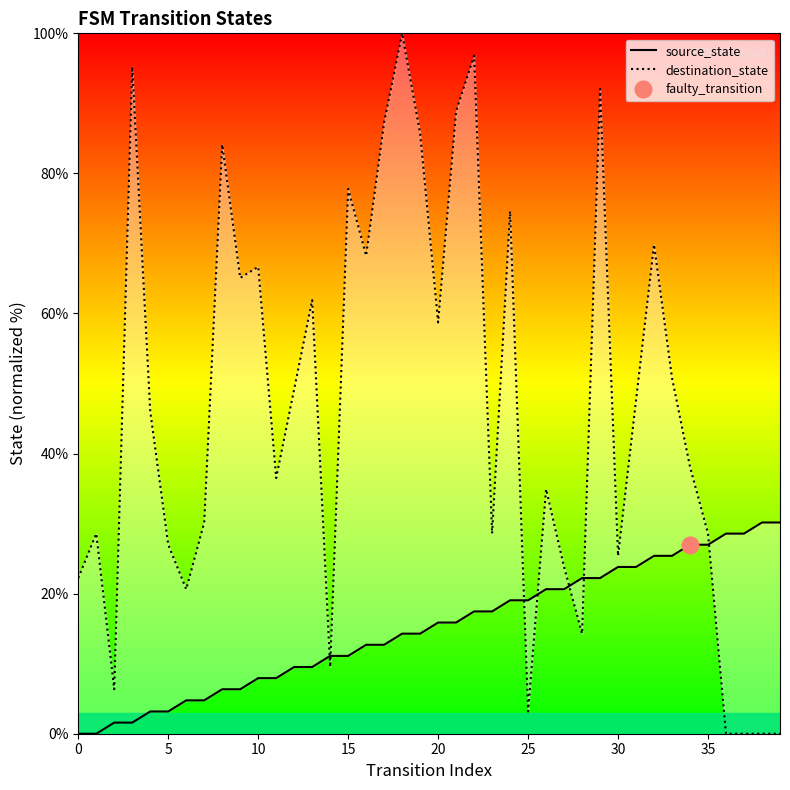

Is the value of source_state at 25 greater than the value of destination_state at 39?

Yes